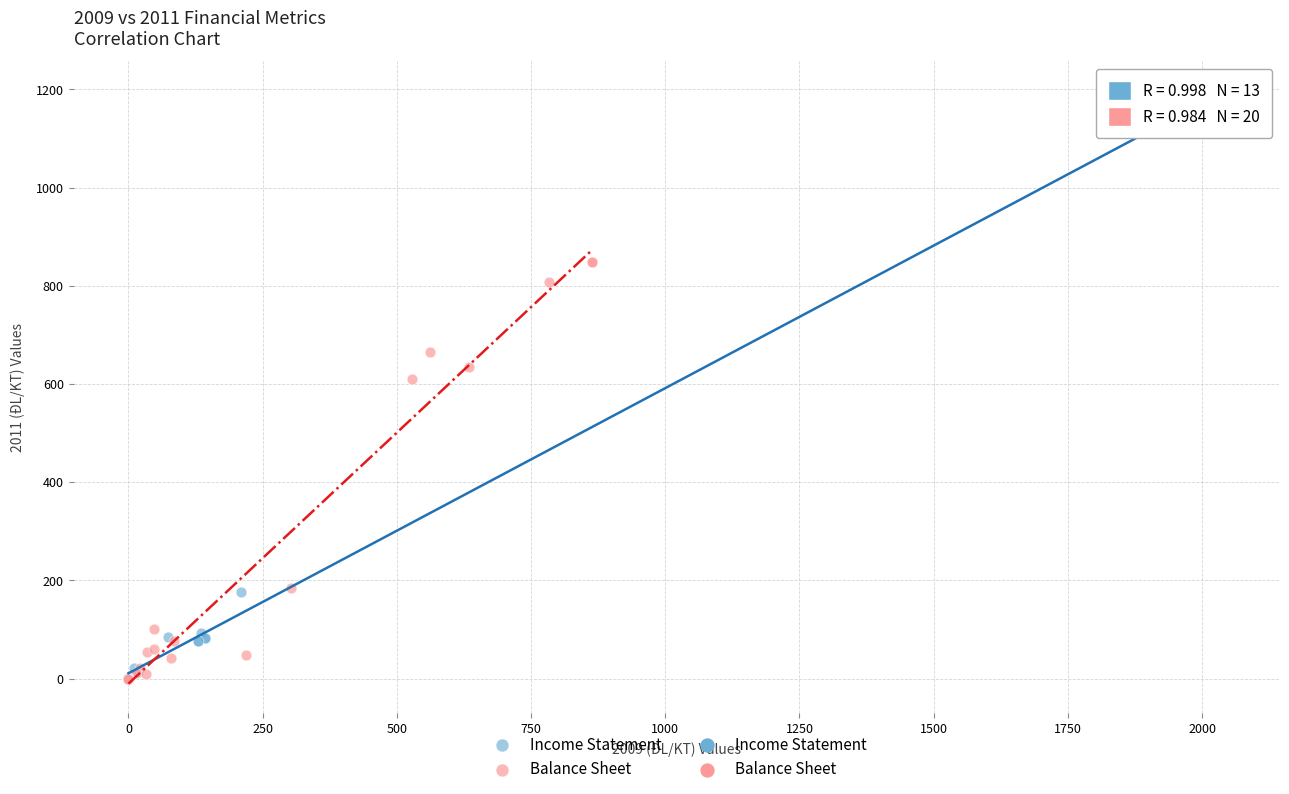

Which series contains the highest Y value?

Income Statement